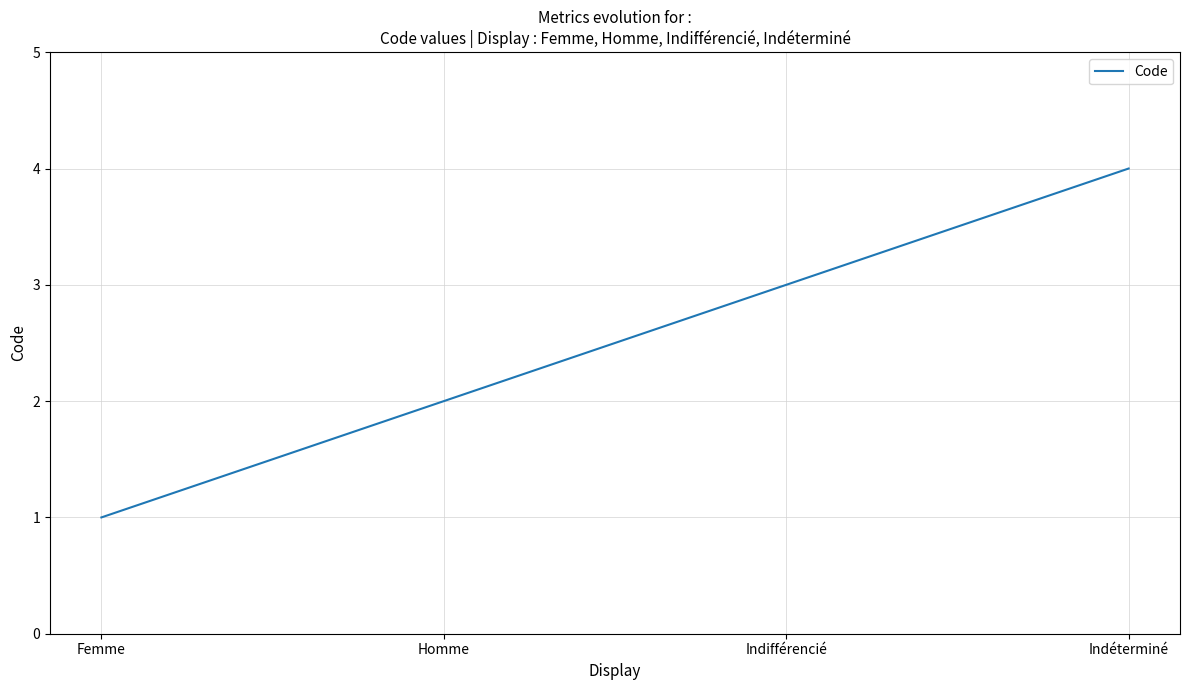

How many lines are shown in the chart?

1